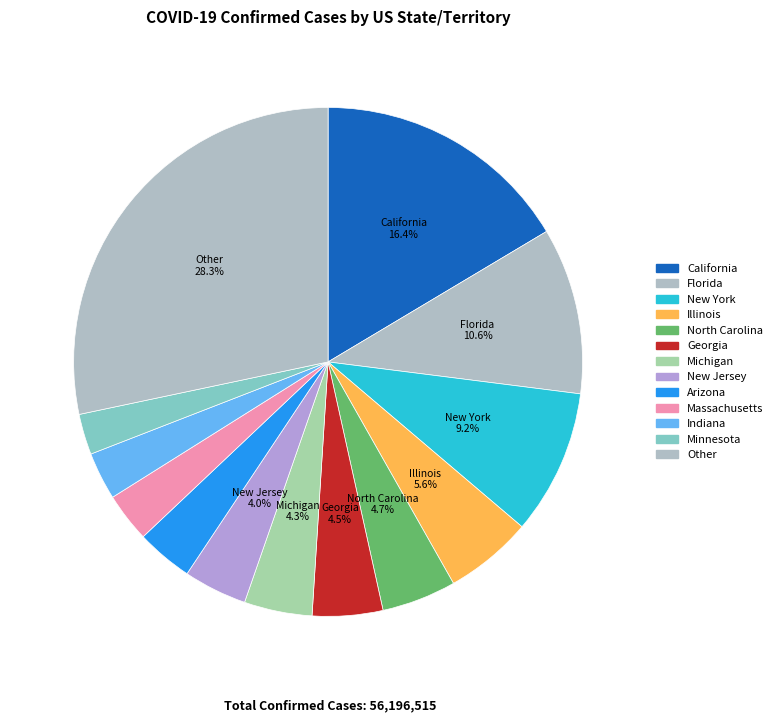

Count the number of slices in the pie.

13